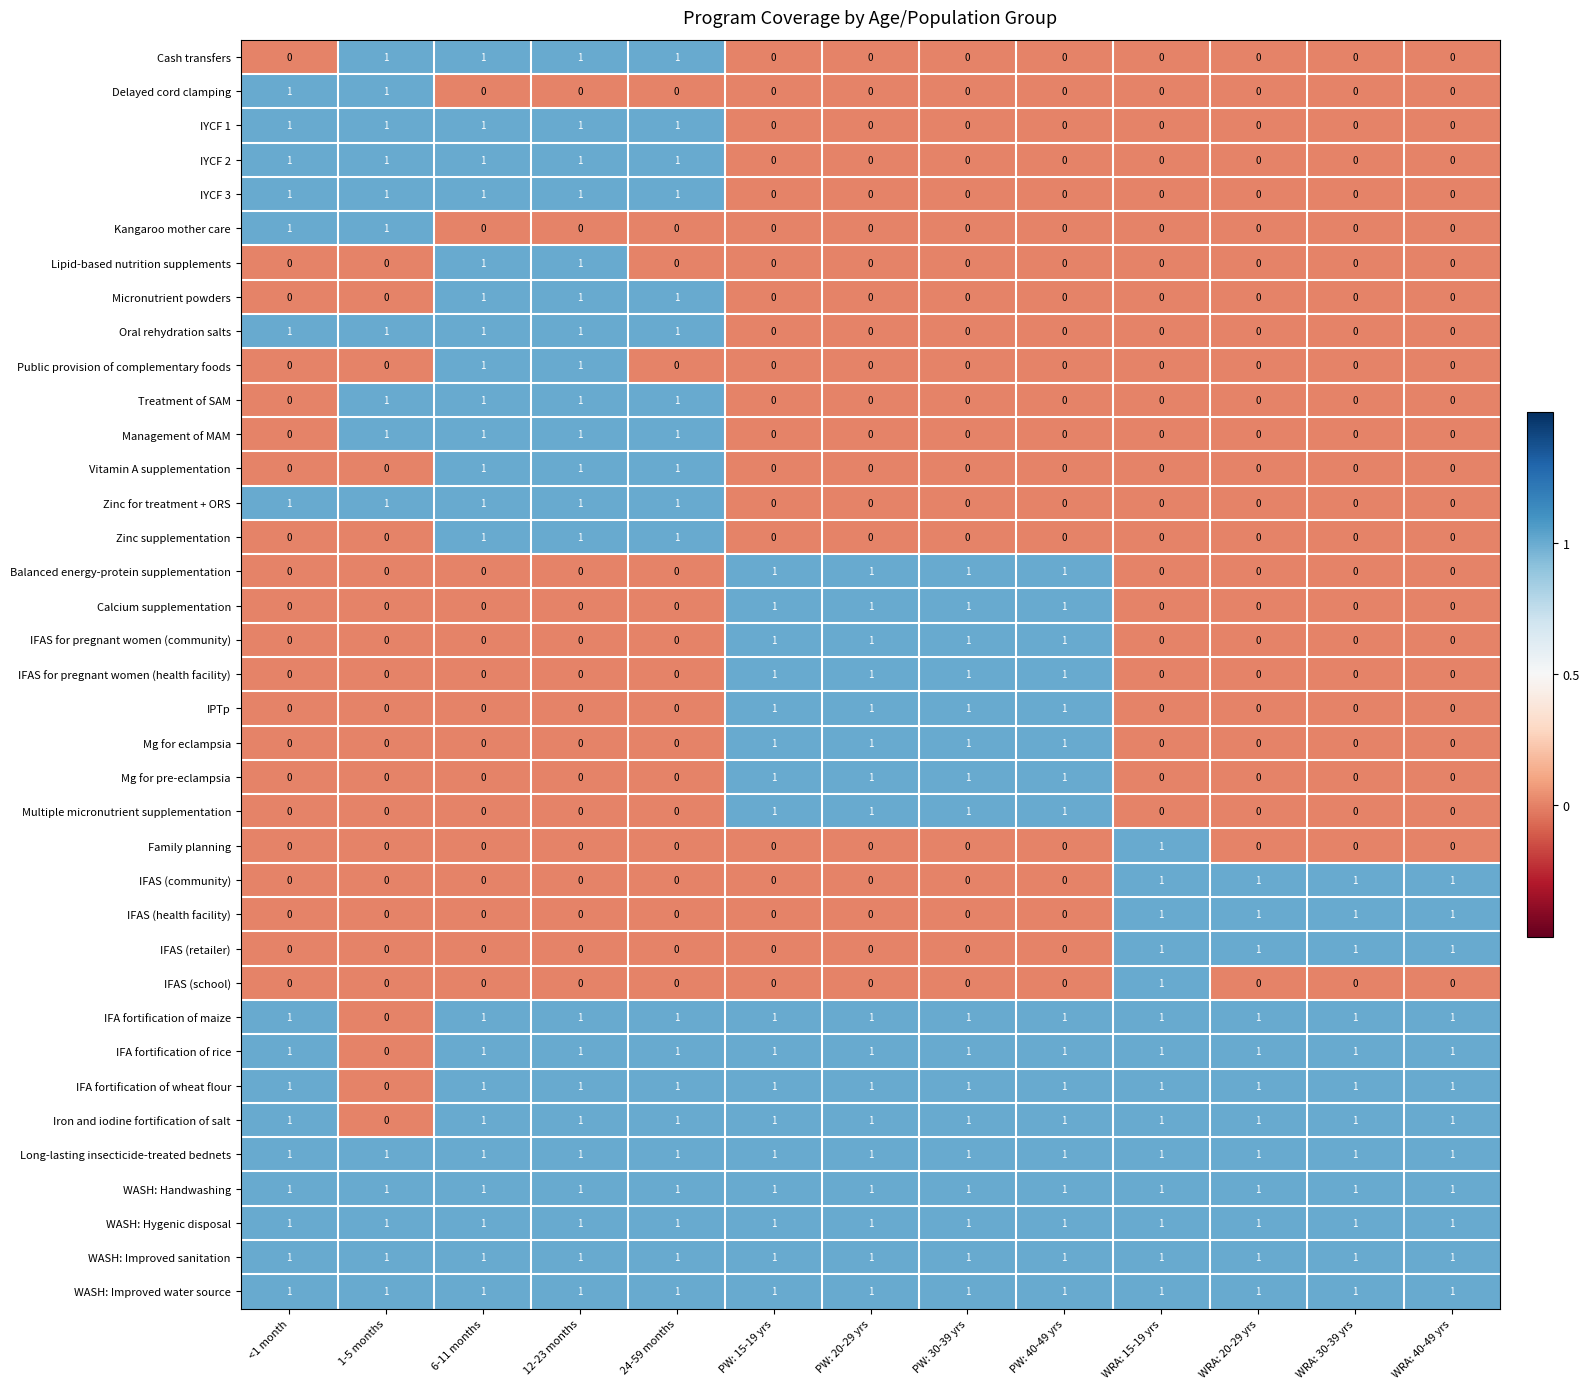

Count the Kangaroo mother care values in the range 0 to 1.

13